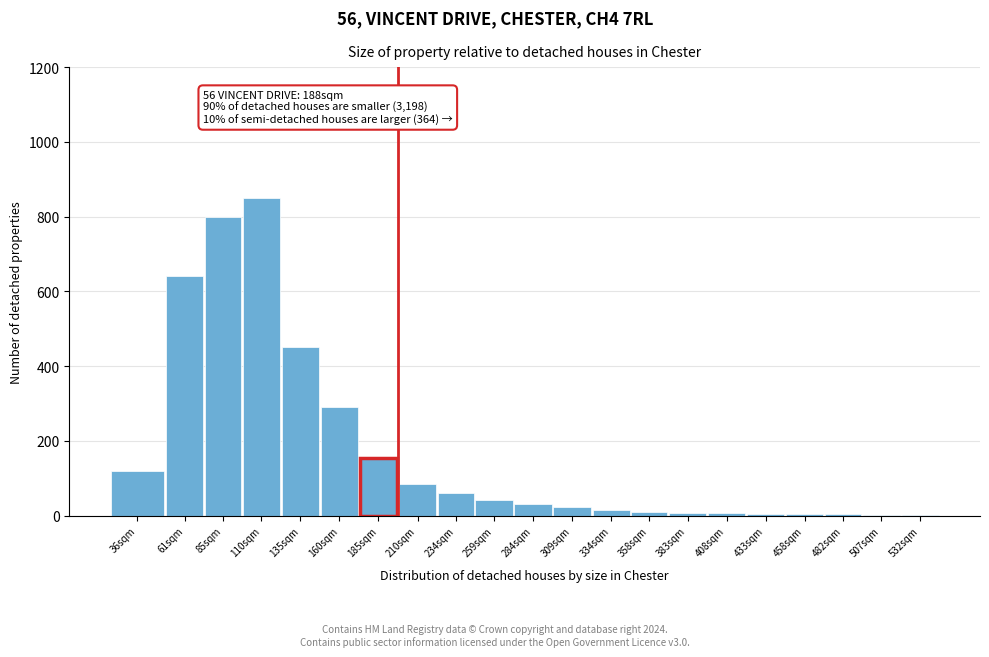

What is the greatest value displayed?

850